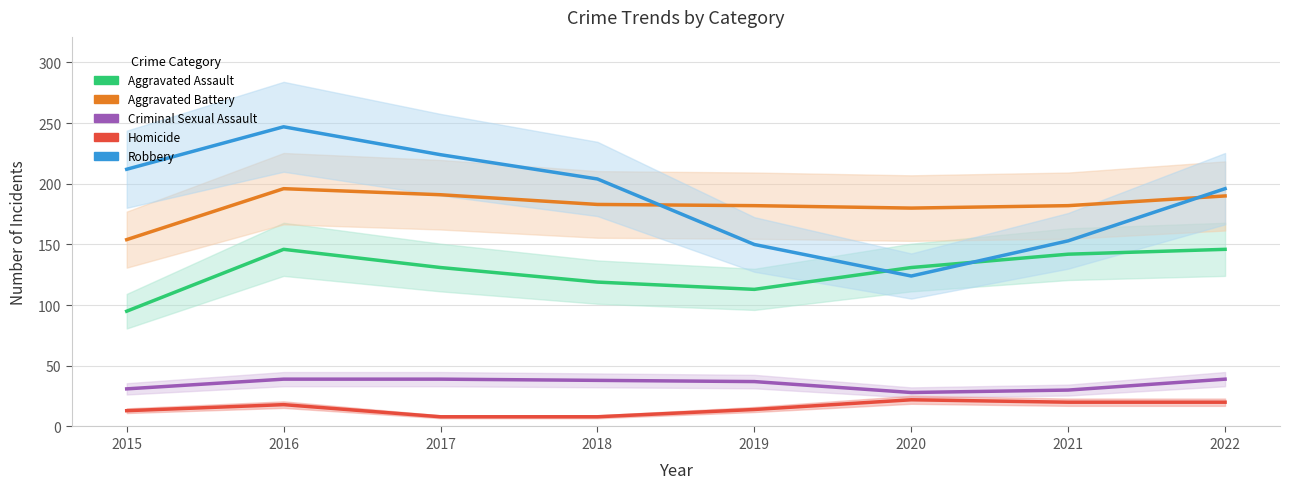

What is the value of the Aggravated Battery point at the 1st from the left?

154